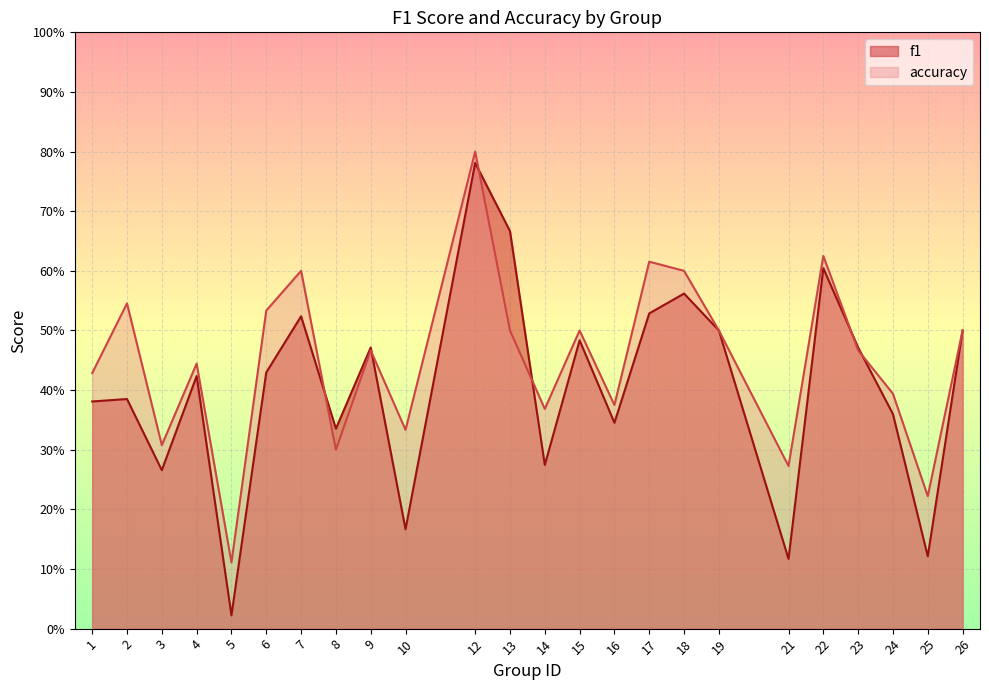

What is the average value of the accuracy series?

0.5